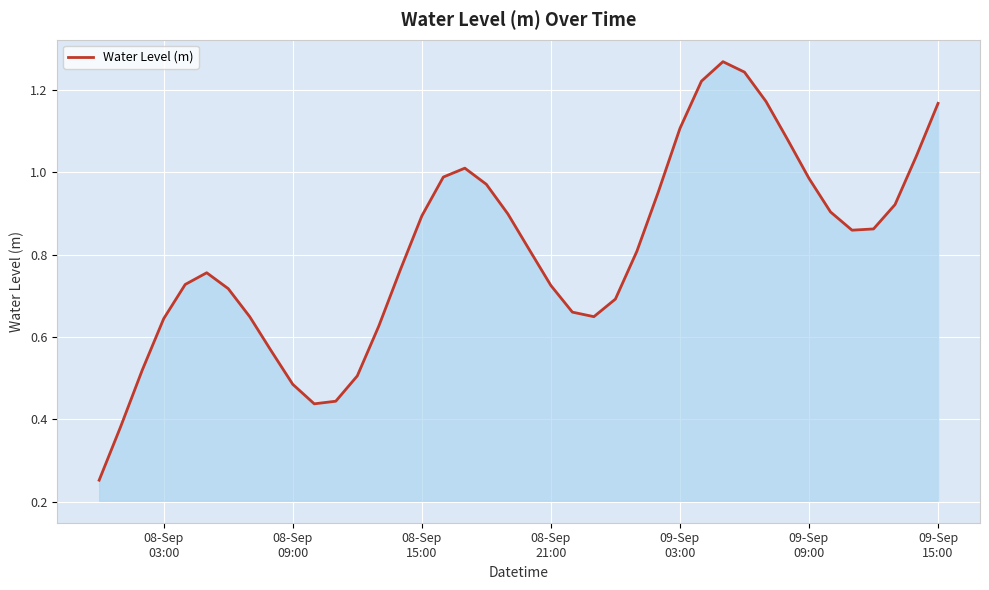

Does the chart have visible grid lines?

Yes